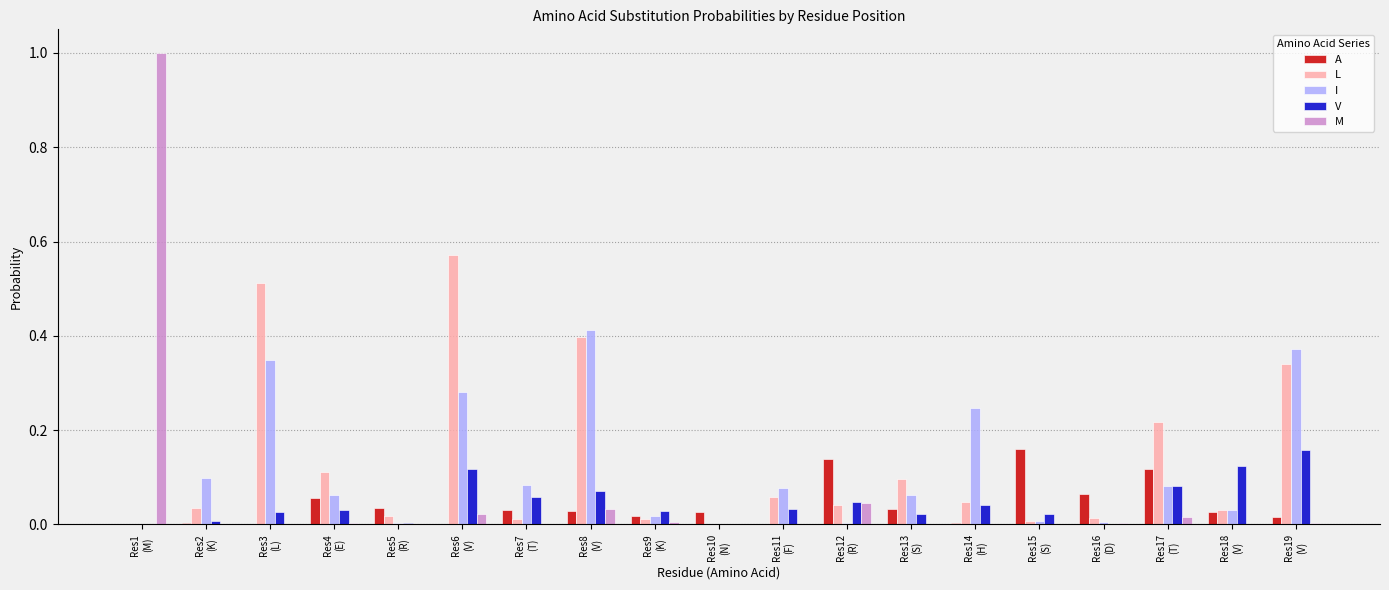

What is the sum of all M values?

1.1